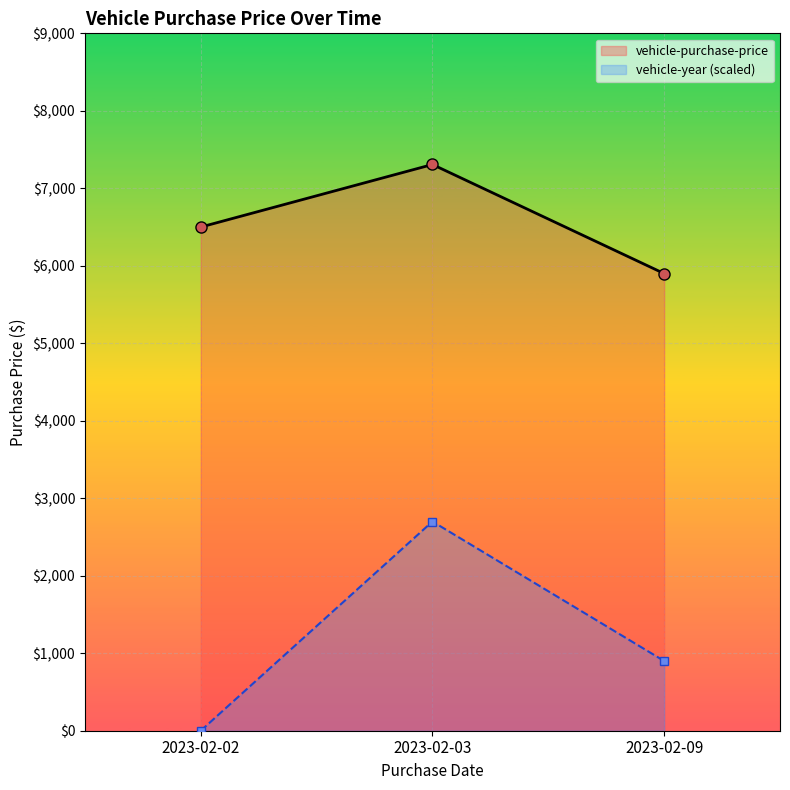

Reading left to right, list all the values displayed in this chart.

2023-02-02=6500.0	2023-02-03=7307.3	2023-02-09=5900.0